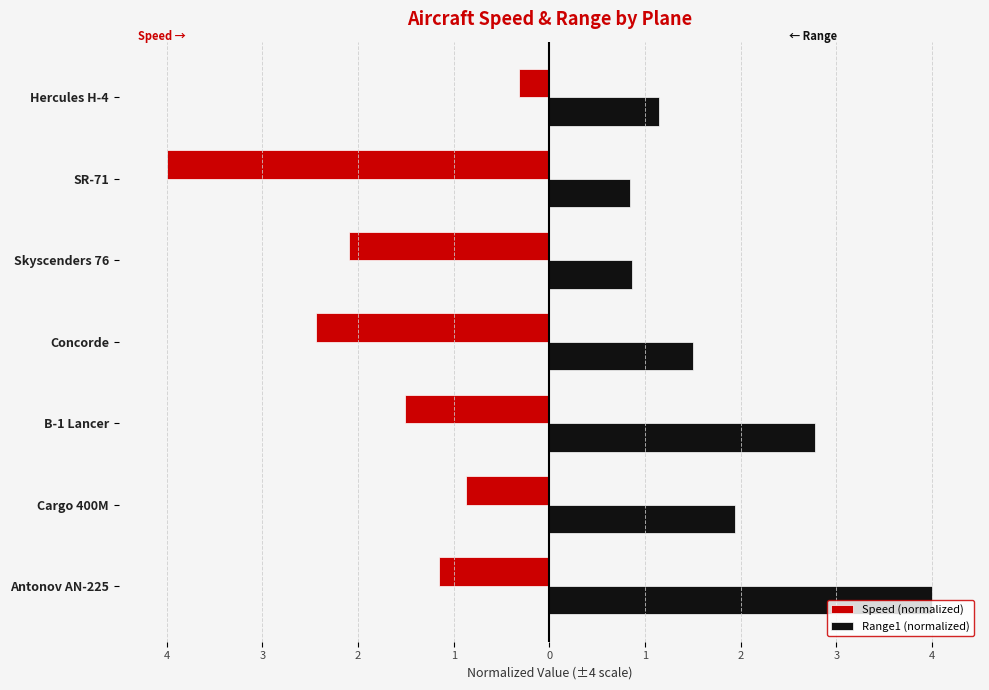

Which series has the largest total across all categories?

Range1 (normalized)